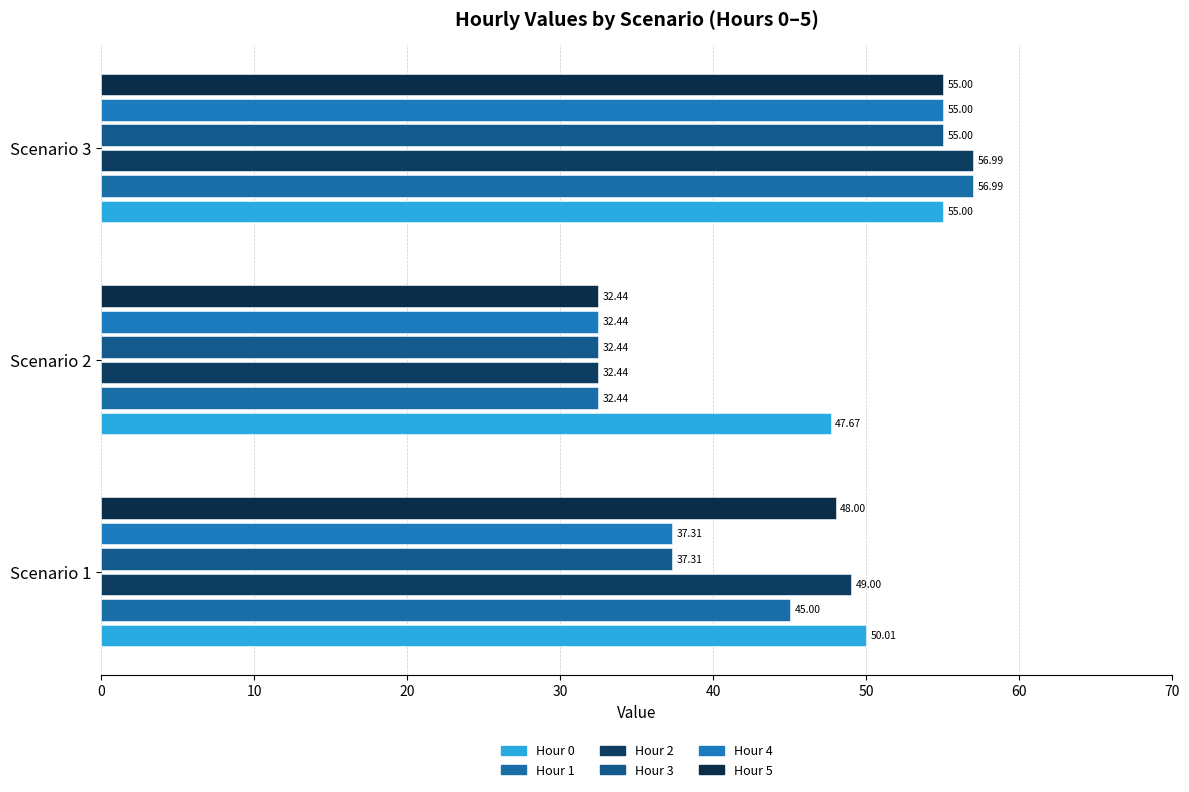

Count the number of data series in this chart.

6